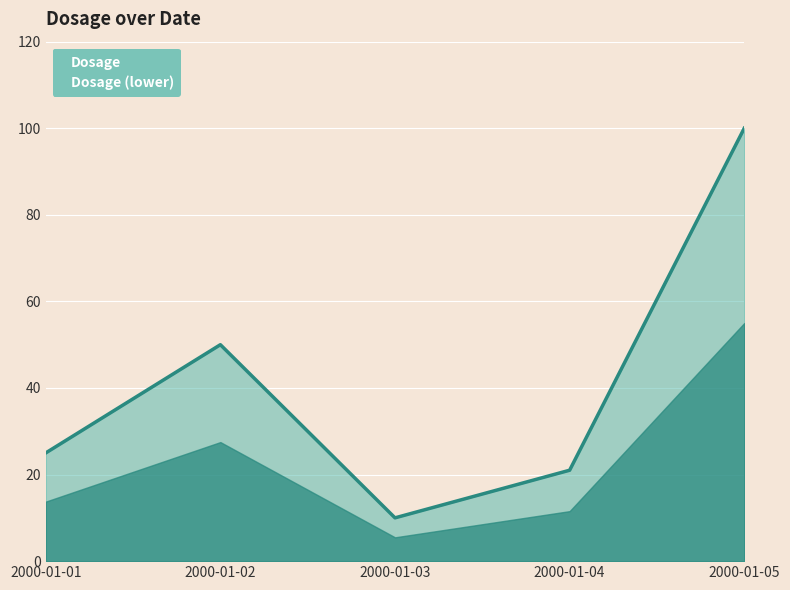

Is it true that the value at 2000-01-02 is 85?

False